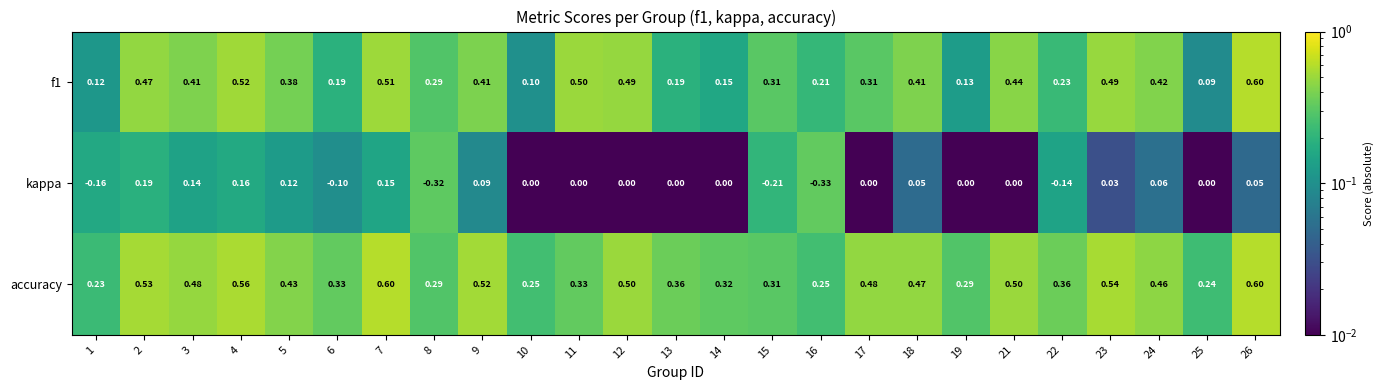

Is the value of kappa at 23 greater than the value of accuracy at 6?

No